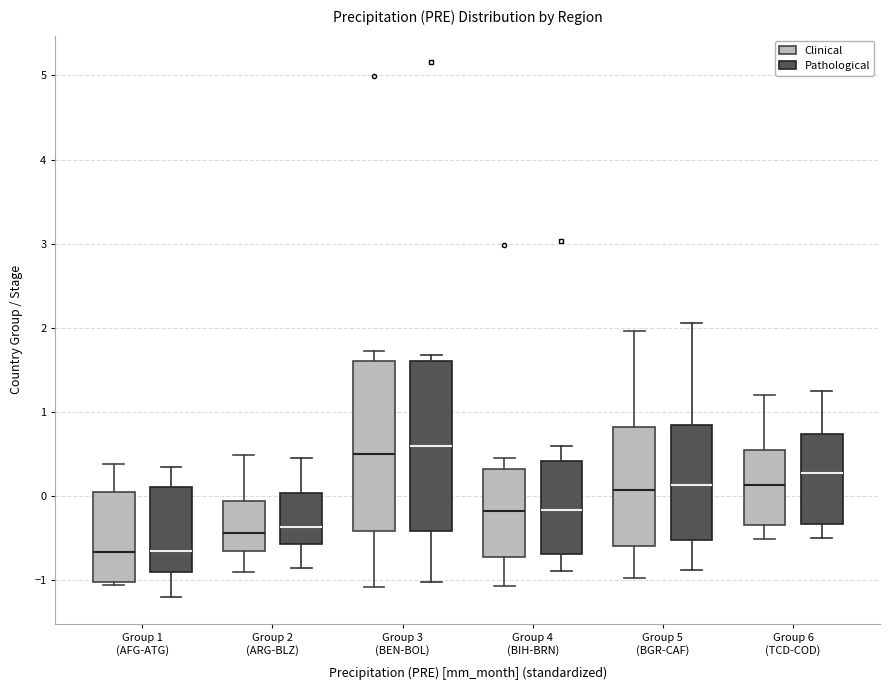

Where is the lower edge of the box for Group 3 (BEN-BOL) (Clinical) on the y-axis? The values are not printed on the chart, so give them approximately, as read against the axis.

-0.4